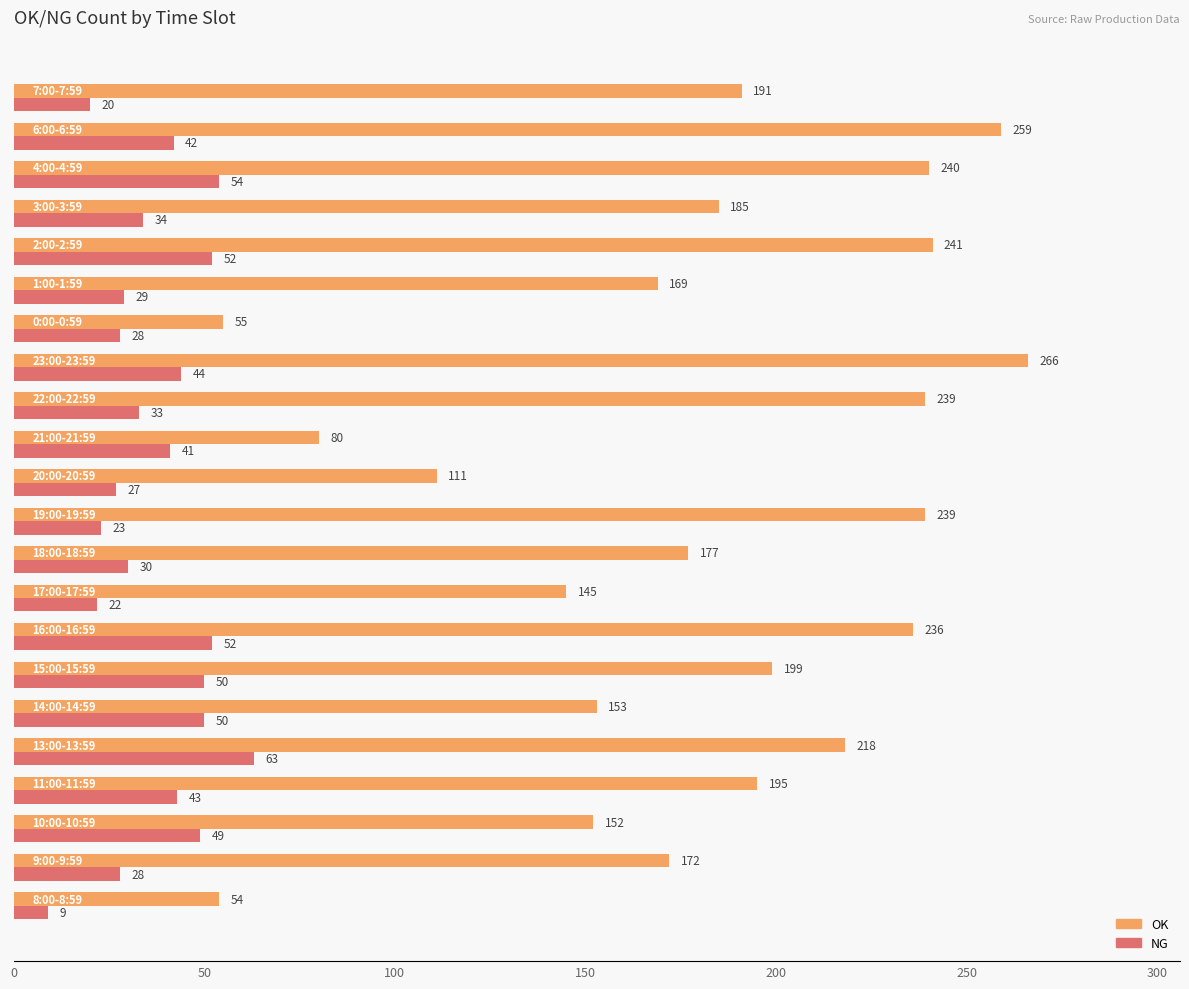

Count the number of categories in the chart.

22